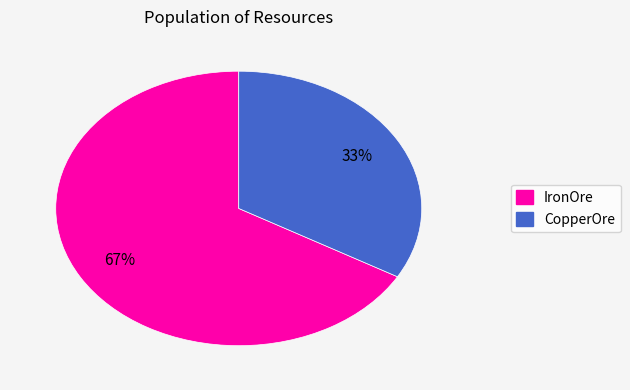

Is the sum of CopperOre and IronOre greater than half?

Yes